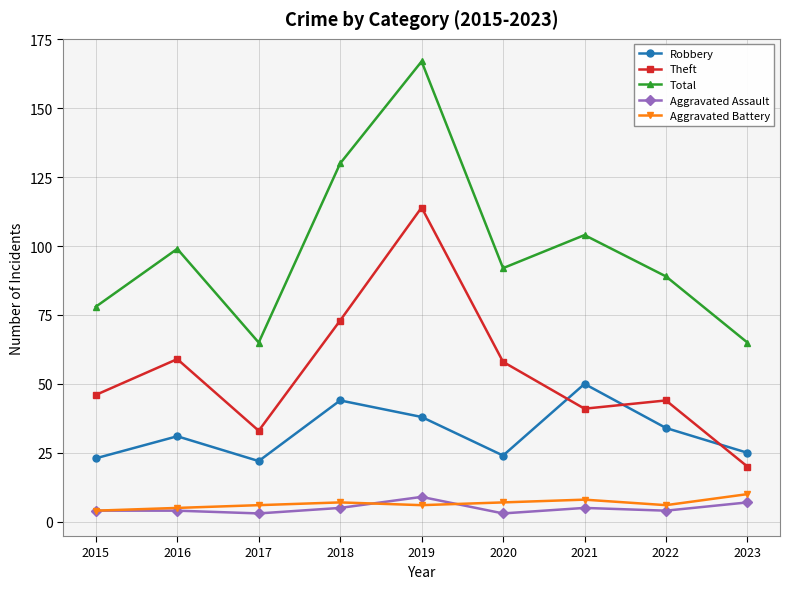

Between 2017 and 2019, which series saw the biggest shift?

Total